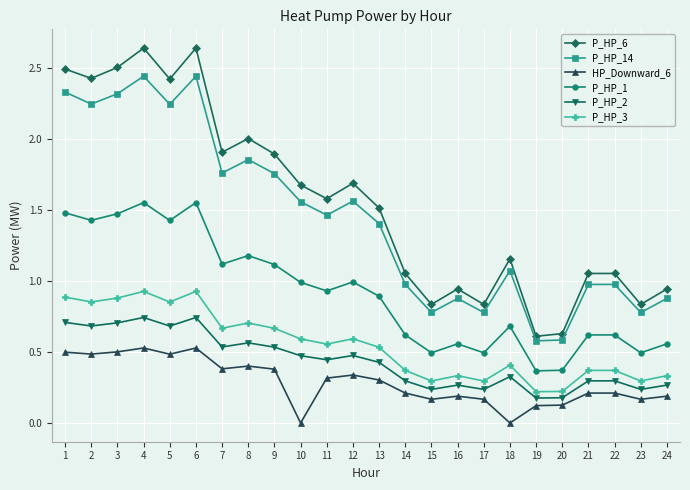

What is the difference between the highest and lowest values at 6?

2.1